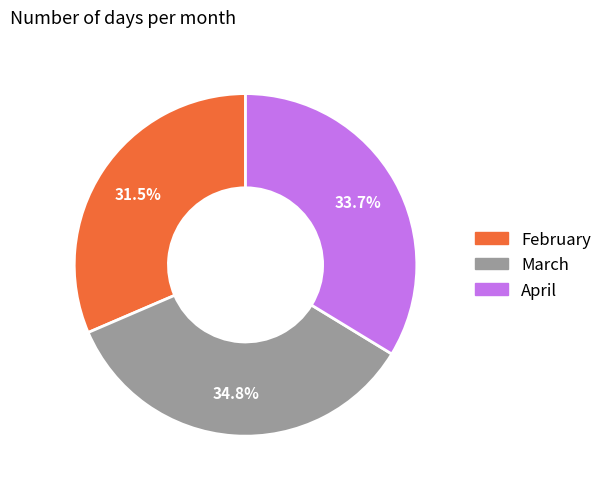

Combined, what portion of the pie is February and March?

66.3%